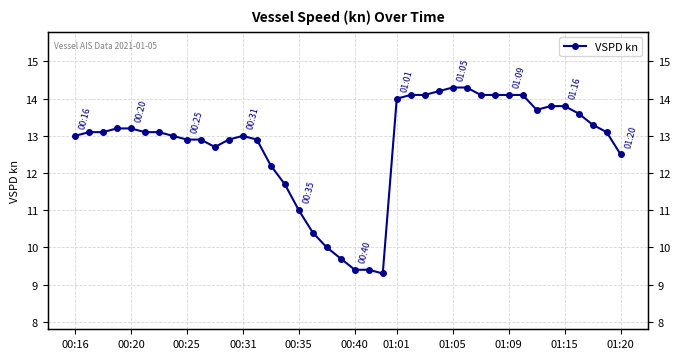

Count the number of data series in this chart.

1